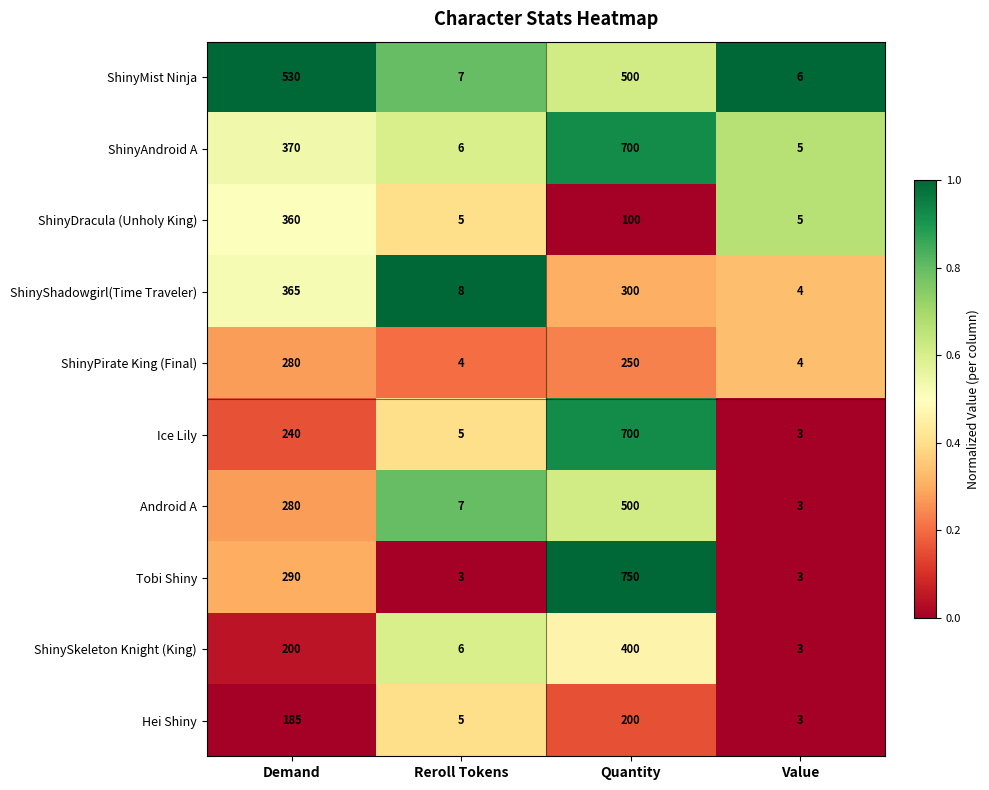

Which series has the widest spread of values?

Tobi Shiny